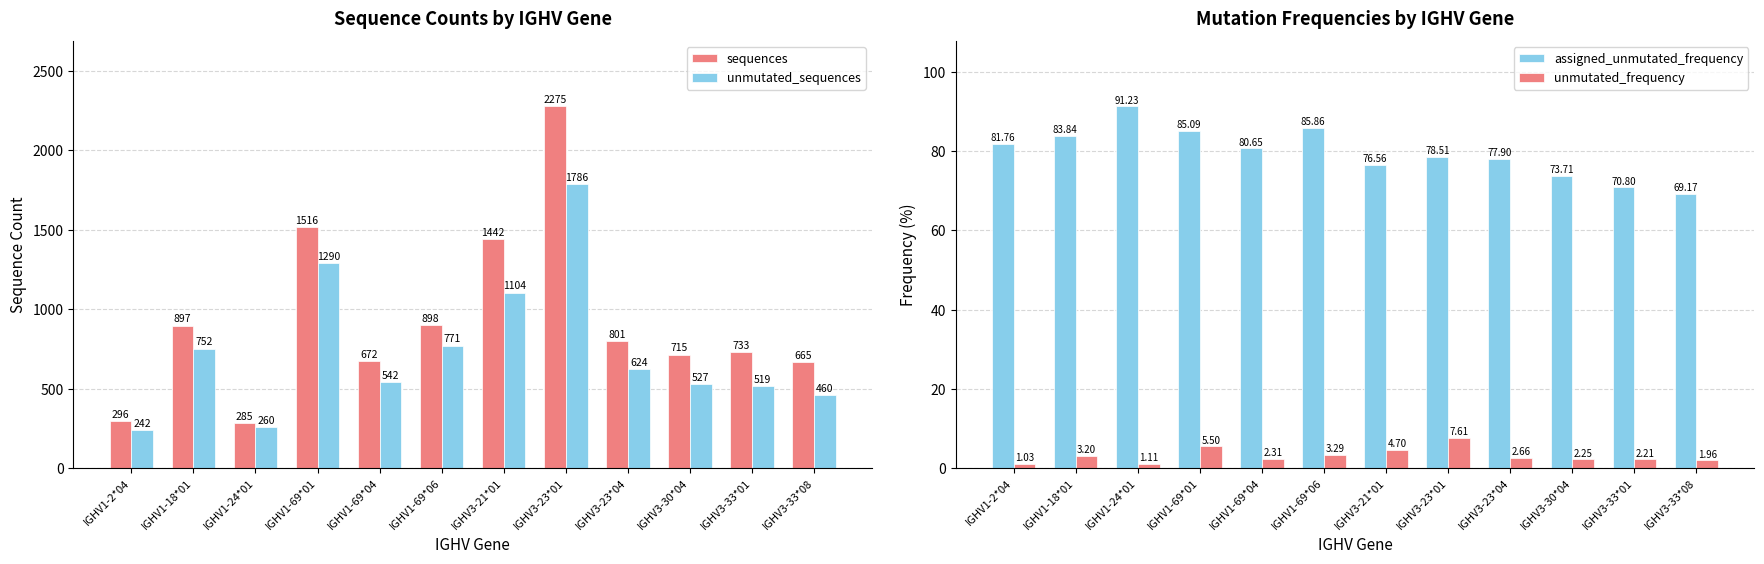

Between IGHV1-2*04 and IGHV1-69*06, which series saw the biggest shift?

sequences